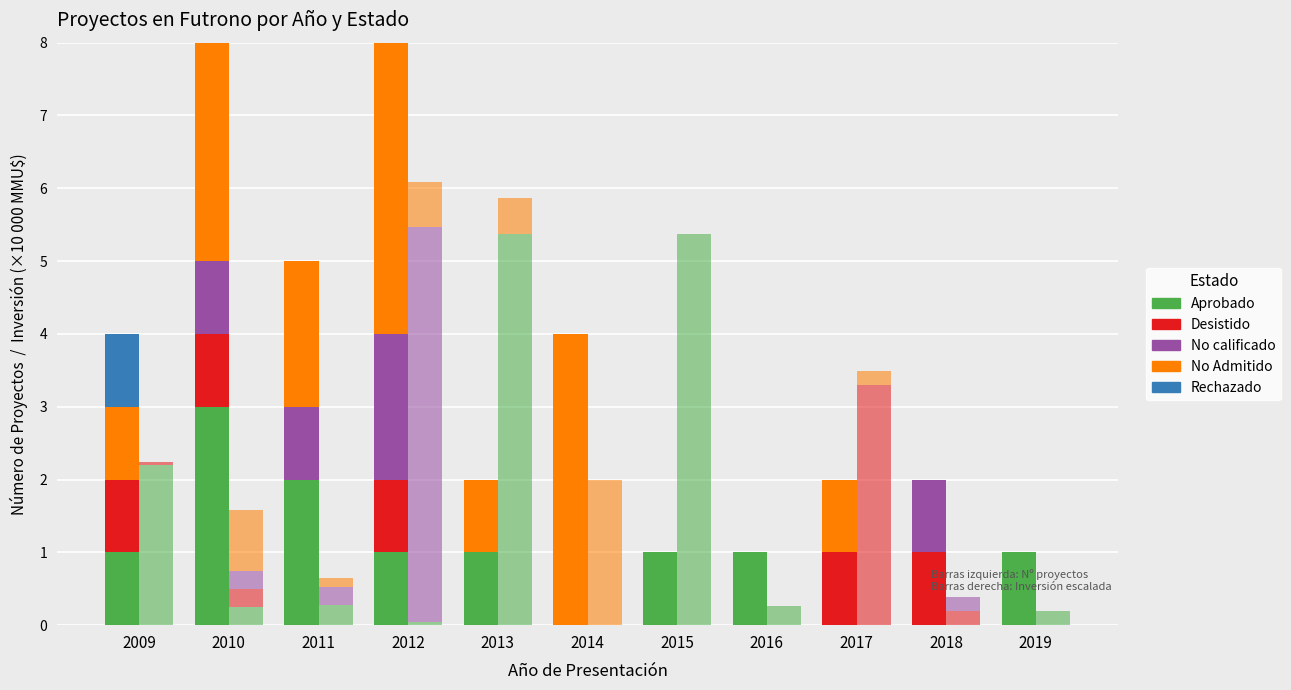

How many data points in Rechazado are above 0?

1